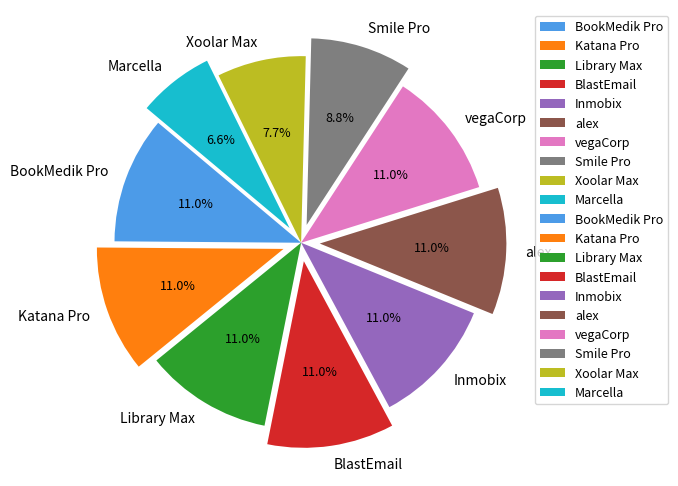

Does Smile Pro account for over 50% of the chart?

No